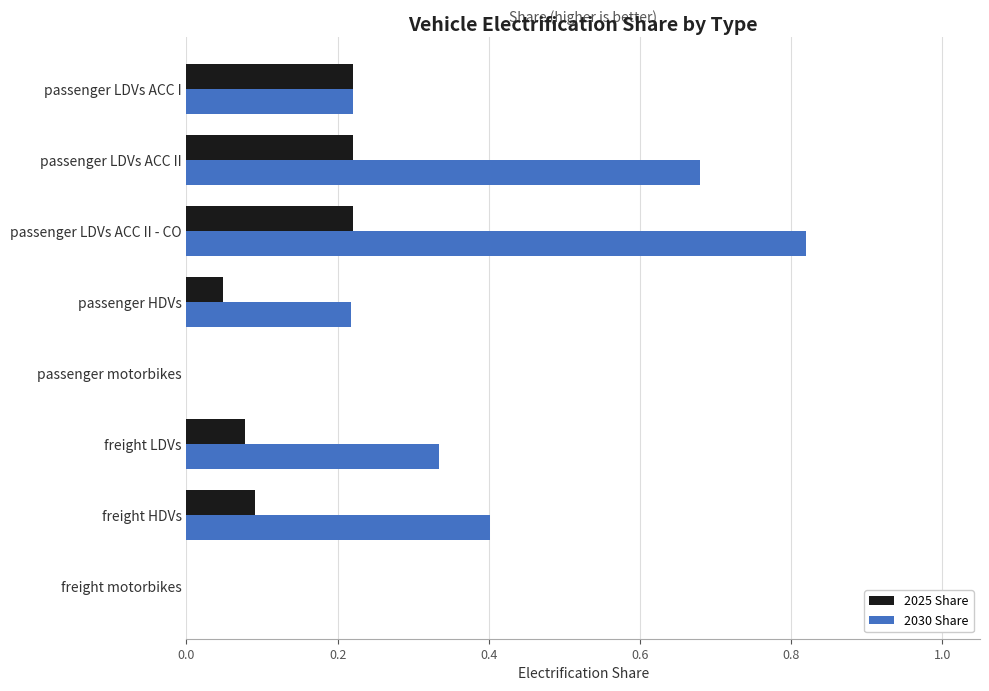

True or false: 2030 Share has a value of 0.1 at passenger LDVs ACC I.

False